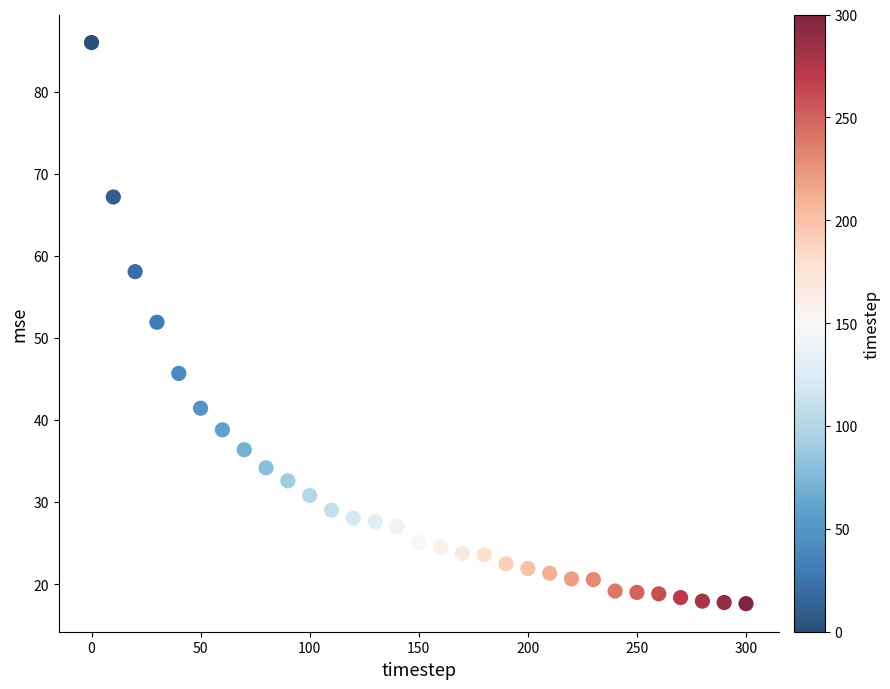

What is the range of Y values (max minus min)?

68.4